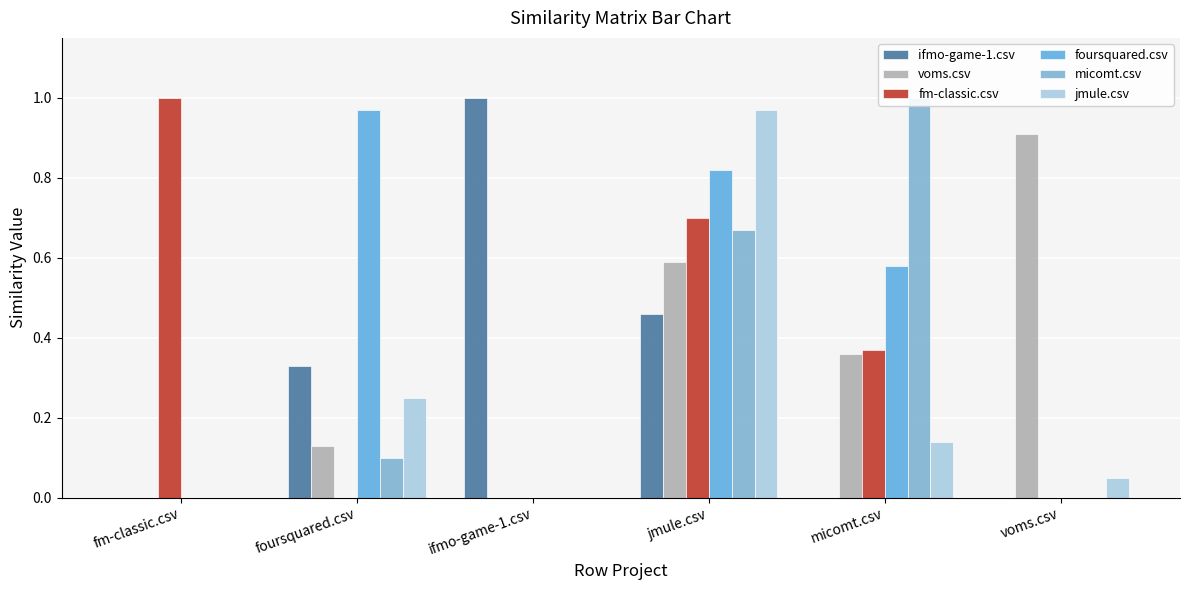

What are all the series names shown in the legend?

ifmo-game-1.csv, voms.csv, fm-classic.csv, foursquared.csv, micomt.csv, jmule.csv